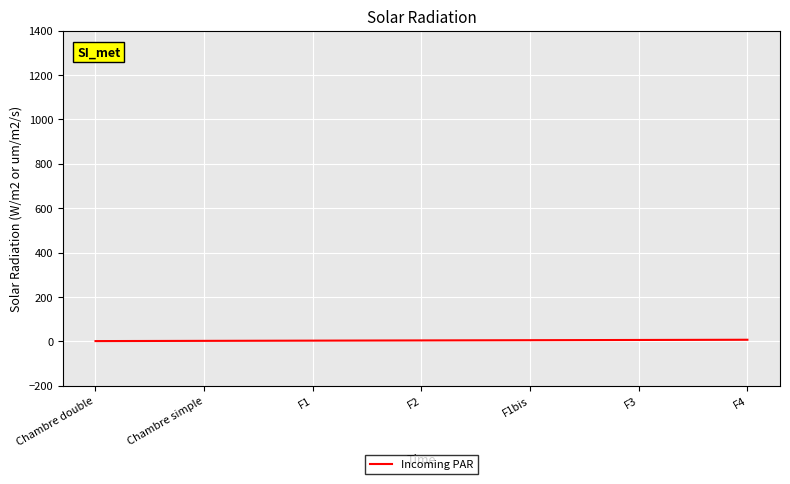

What is the sum of all values?

28